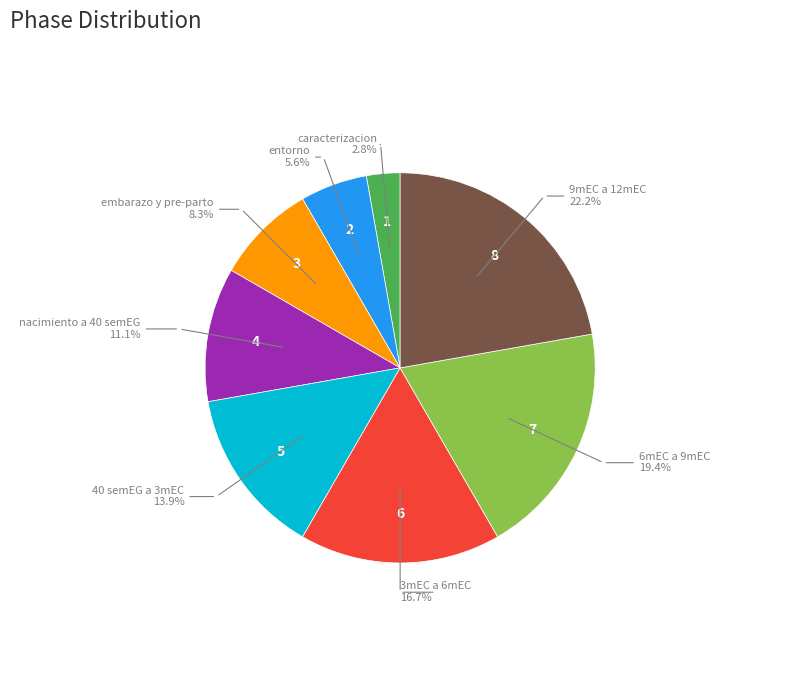

Is there a majority slice in this chart?

No